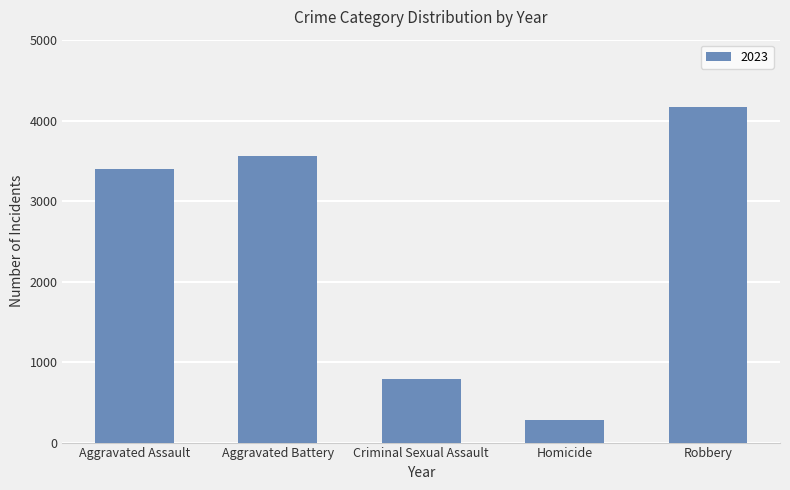

At which label is the value closest to 2227?

Aggravated Assault